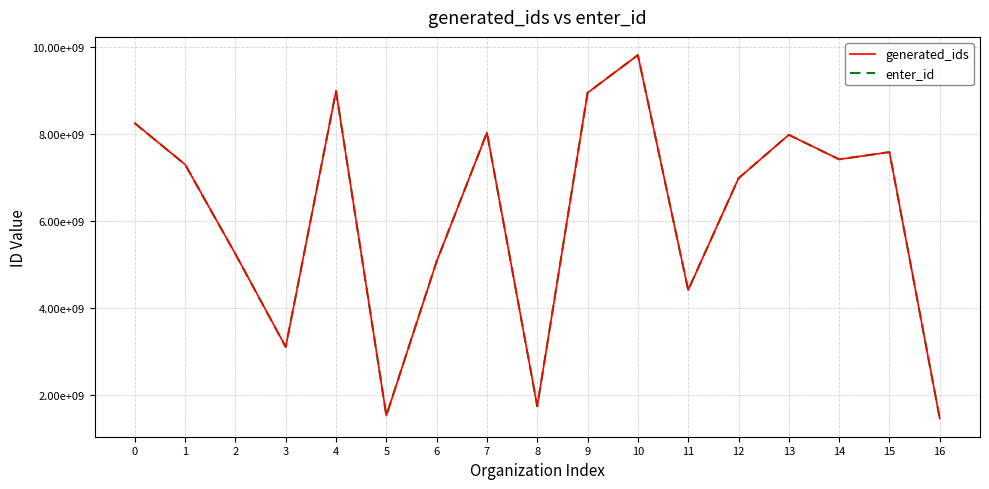

Which series has the largest total across all categories?

generated_ids